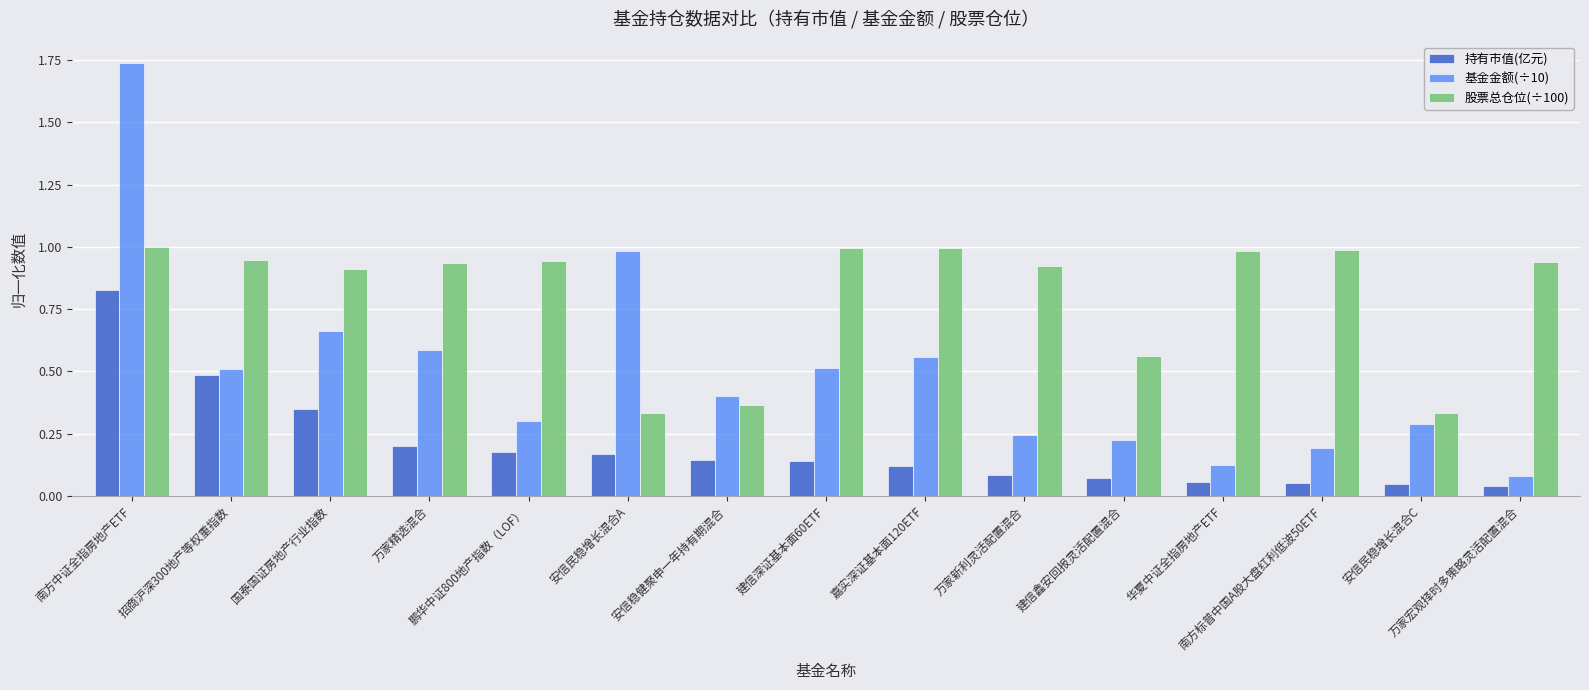

Which series has the widest spread of values?

基金金额(÷10)